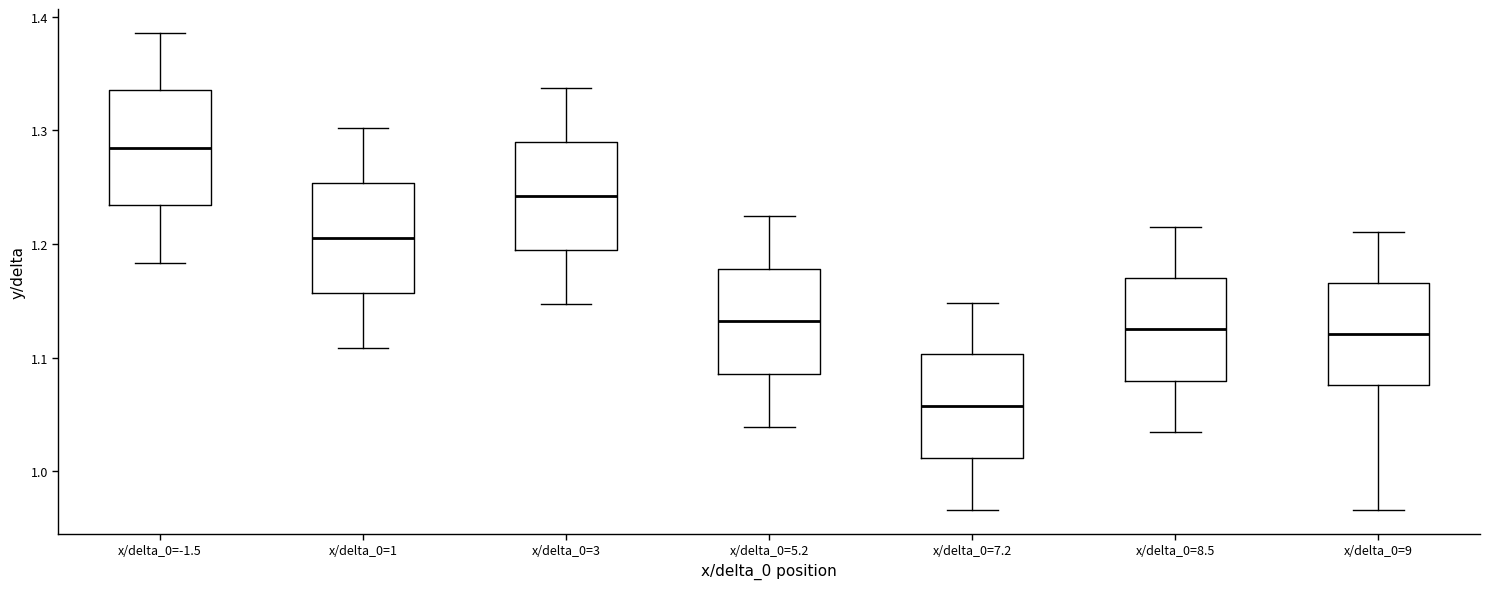

Where does the median line of the box for x/delta_0=8.5 sit on the y-axis? The values are not printed on the chart, so give them approximately, as read against the axis.

1.12